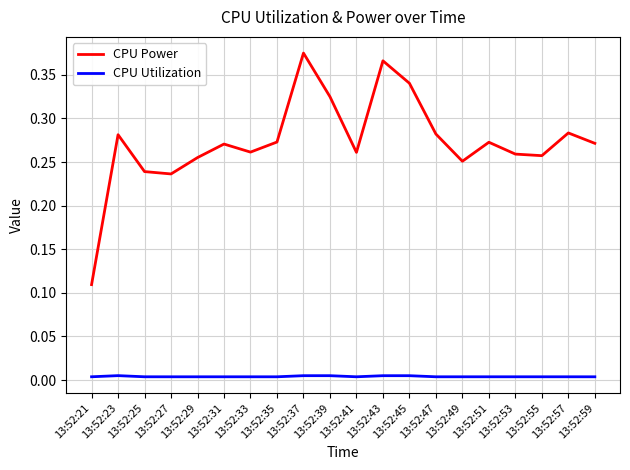

Which label corresponds to the largest value in the chart?

13:52:37